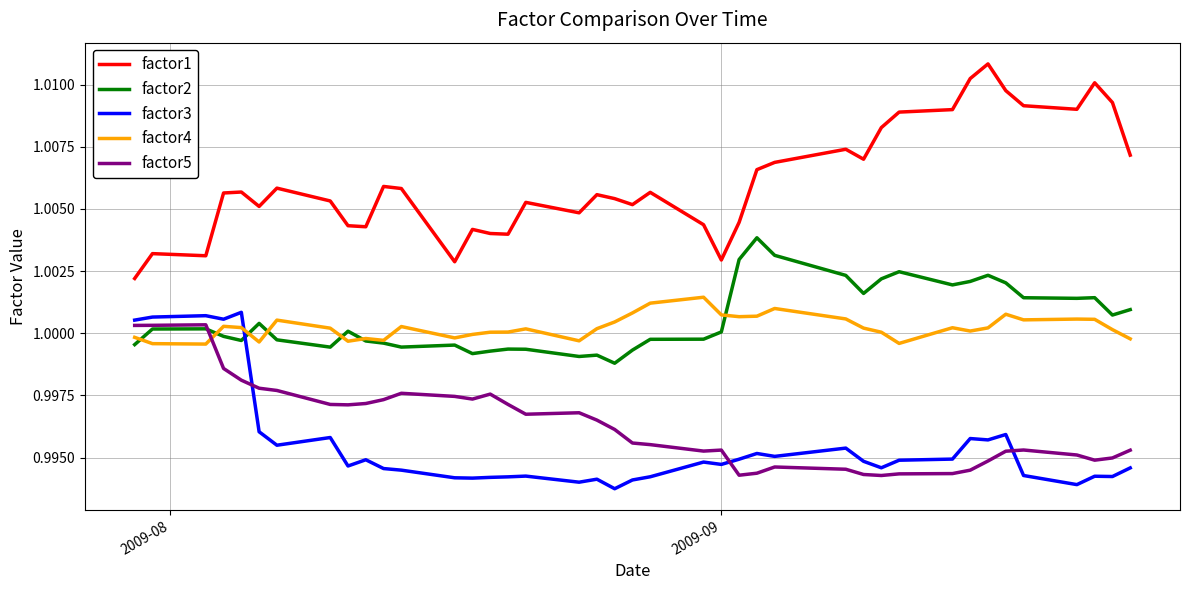

True or false: factor3 and factor2 cross at least once.

True